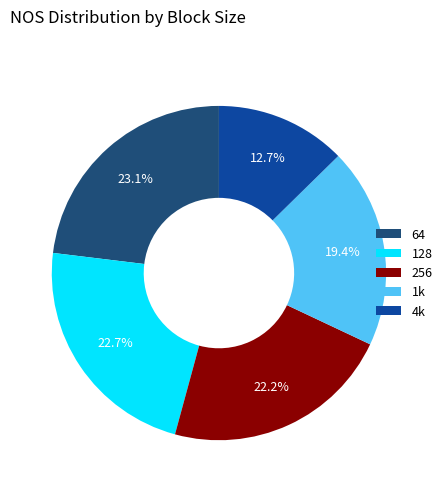

Which category has the smallest portion of the pie?

4k